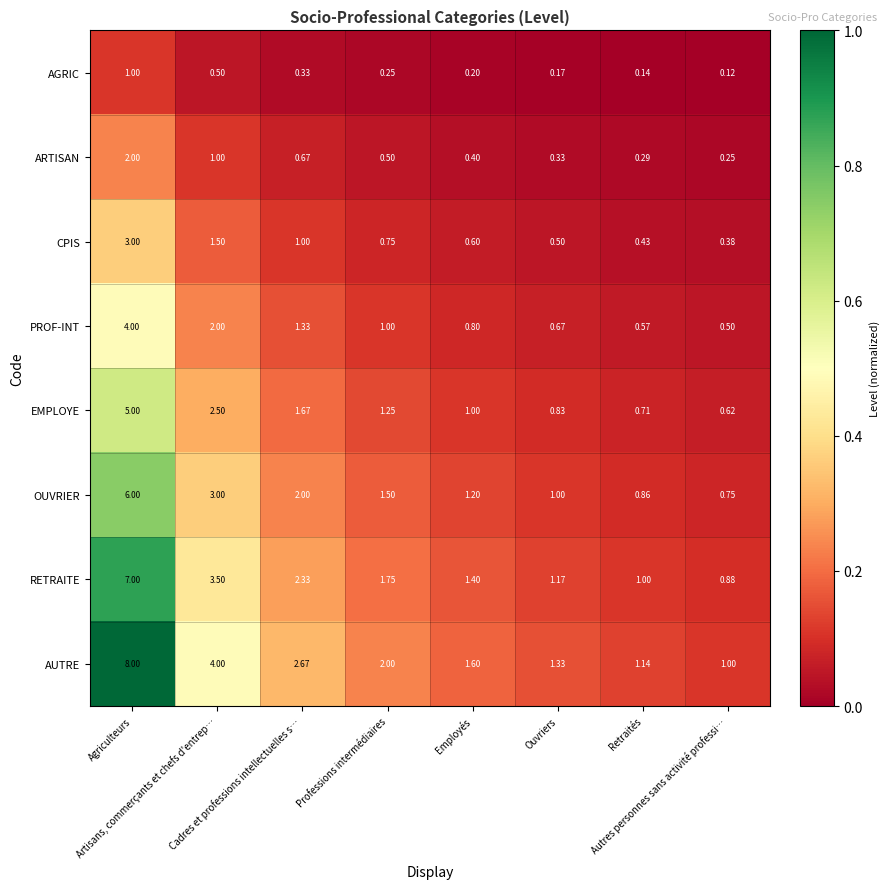

What is the maximum value shown in the chart?

8.0